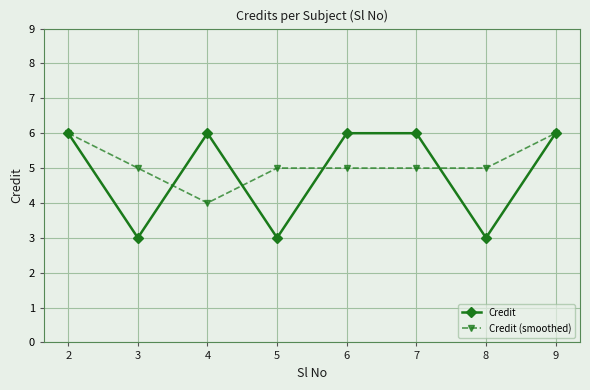

What is the lowest value of the Credit series?

3